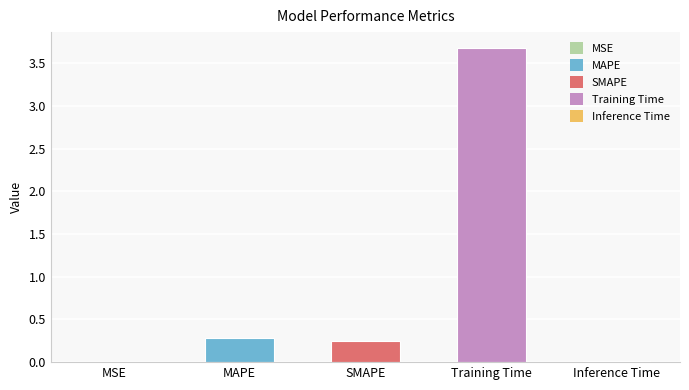

The chart shows a value of 5.4 at Training Time. True or false?

False